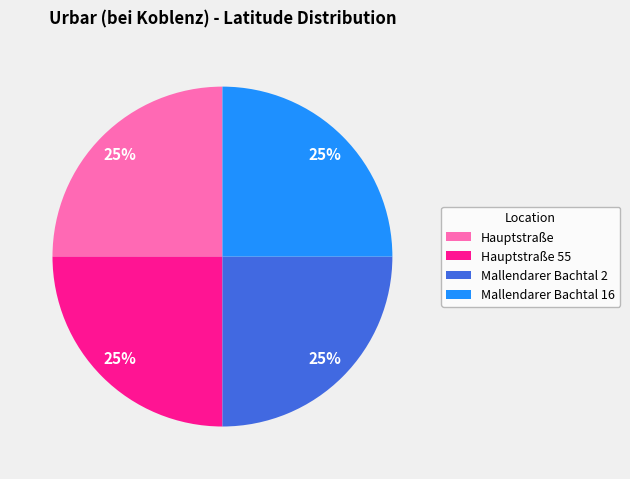

What percentage is the Hauptstraße slice, to the nearest percent?

25%